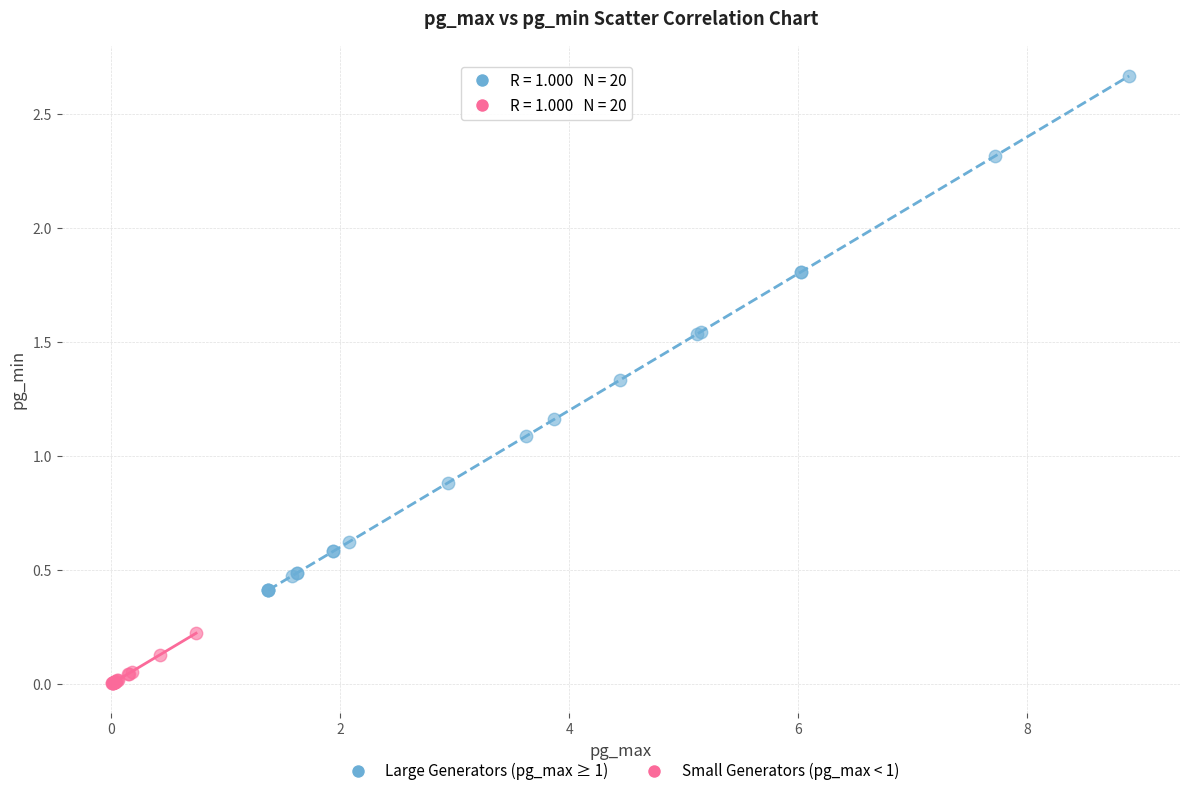

Which series contains the lowest Y value?

Small Generators (pg_max < 1)